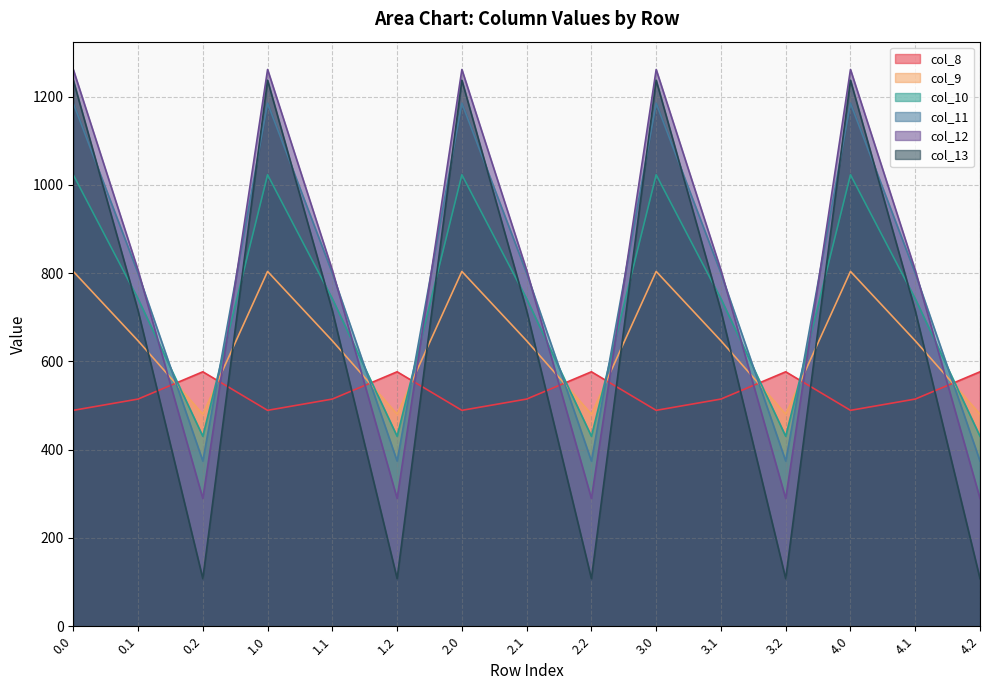

Reading left to right, extract all data points from this chart.

col_8: 0.0=489.3	0.1=514.8	0.2=576.6	1.0=489.3	1.1=514.8	1.2=576.6	2.0=489.3	2.1=514.8	2.2=576.6	3.0=489.3	3.1=514.8	3.2=576.6	4.0=489.3	4.1=514.8	4.2=576.6
col_9: 0.0=804.0	0.1=646.9	0.2=480.7	1.0=804.0	1.1=646.9	1.2=480.7	2.0=804.0	2.1=646.9	2.2=480.7	3.0=804.0	3.1=646.9	3.2=480.7	4.0=804.0	4.1=646.9	4.2=480.7
col_10: 0.0=1023.2	0.1=742.1	0.2=430.5	1.0=1023.2	1.1=742.1	1.2=430.5	2.0=1023.2	2.1=742.1	2.2=430.5	3.0=1023.2	3.1=742.1	3.2=430.5	4.0=1023.2	4.1=742.1	4.2=430.5
col_11: 0.0=1185.2	0.1=800.2	0.2=374.4	1.0=1185.2	1.1=800.2	1.2=374.4	2.0=1185.2	2.1=800.2	2.2=374.4	3.0=1185.2	3.1=800.2	3.2=374.4	4.0=1185.2	4.1=800.2	4.2=374.4
col_12: 0.0=1261.6	0.1=806.9	0.2=289.5	1.0=1261.6	1.1=806.9	1.2=289.5	2.0=1261.6	2.1=806.9	2.2=289.5	3.0=1261.6	3.1=806.9	3.2=289.5	4.0=1261.6	4.1=806.9	4.2=289.5
col_13: 0.0=1237.4	0.1=715.3	0.2=107.8	1.0=1237.4	1.1=715.3	1.2=107.8	2.0=1237.4	2.1=715.3	2.2=107.8	3.0=1237.4	3.1=715.3	3.2=107.8	4.0=1237.4	4.1=715.3	4.2=107.8